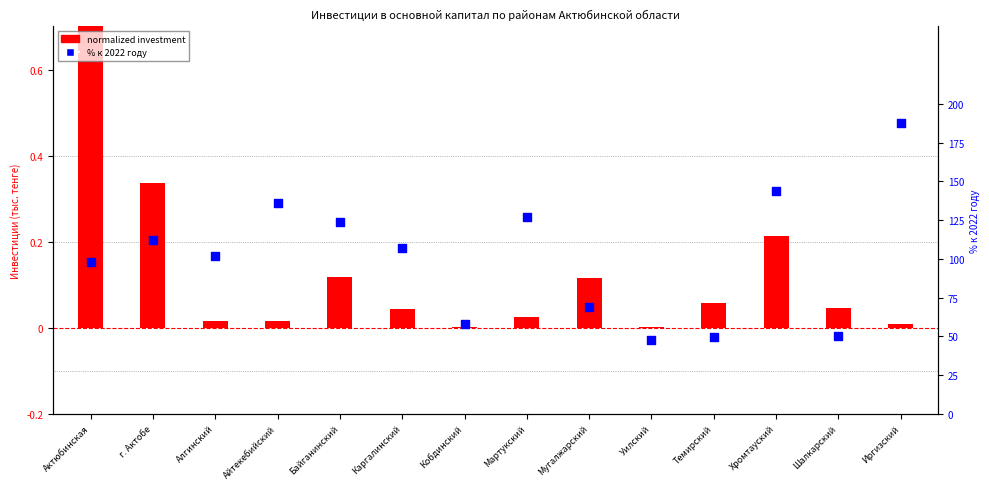

At which category is the sum across all series the highest?

Иргизский